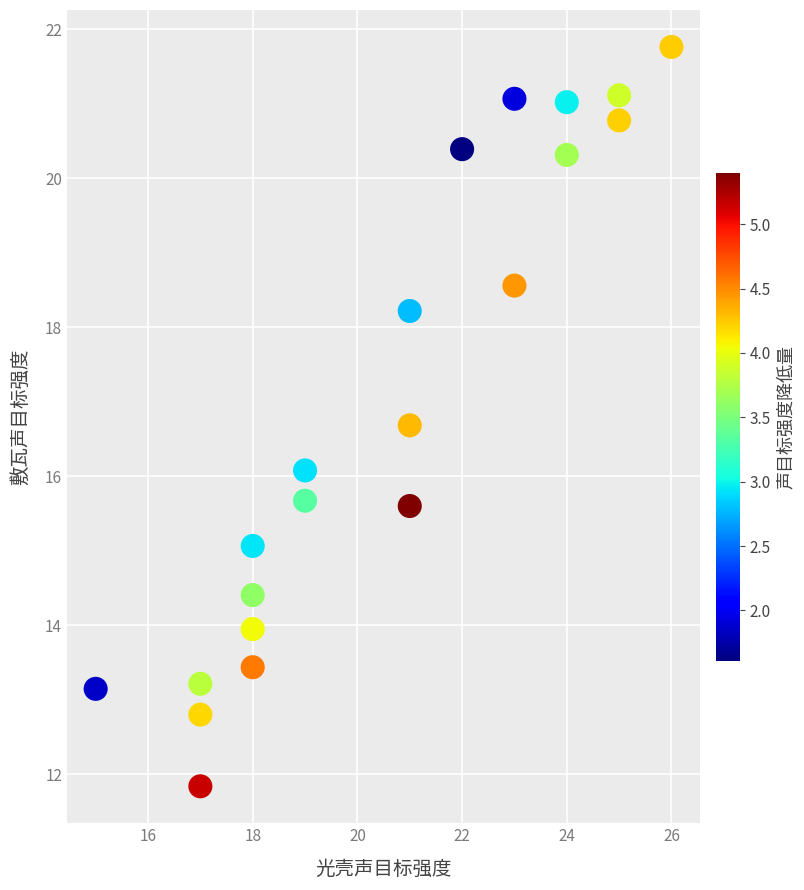

What is the range of X values (max minus min)?

11.0